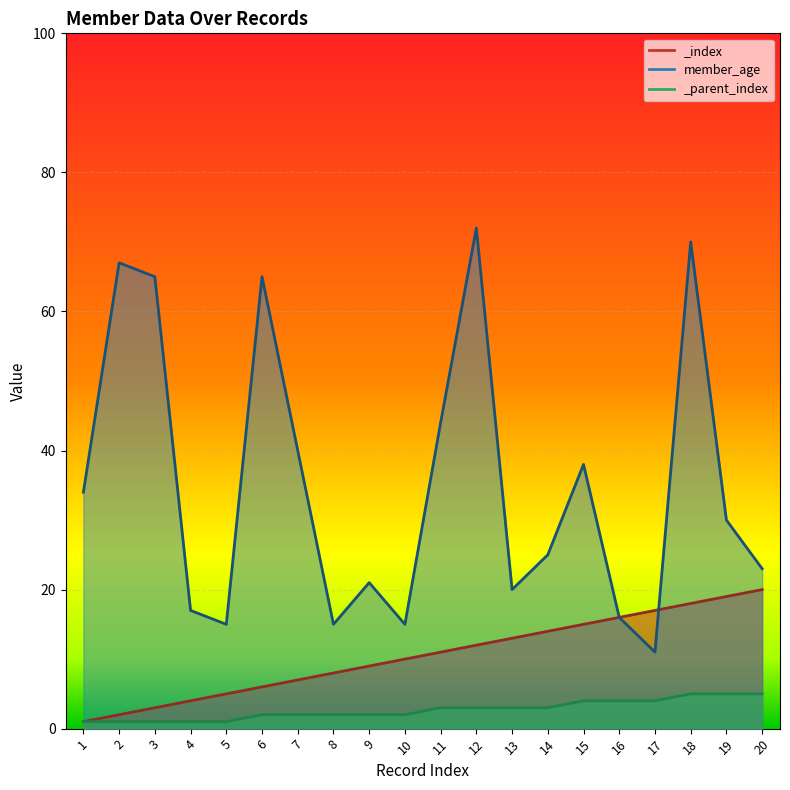

List the labels in order of value, largest first.

12, 18, 2, 3, 6, 11, 7, 15, 1, 19, 14, 20, 9, 13, 4, 16, 5, 8, 10, 17